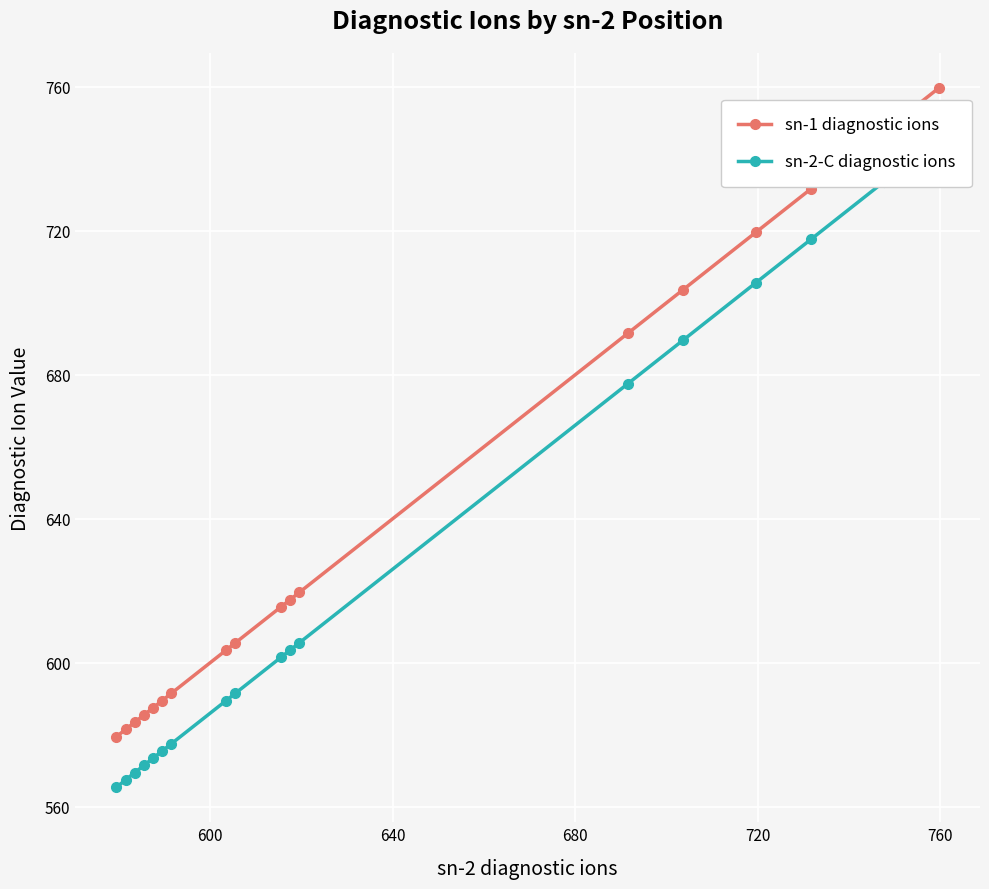

What is the value of the sn-1 diagnostic ions point at the 2nd from the left?

581.4